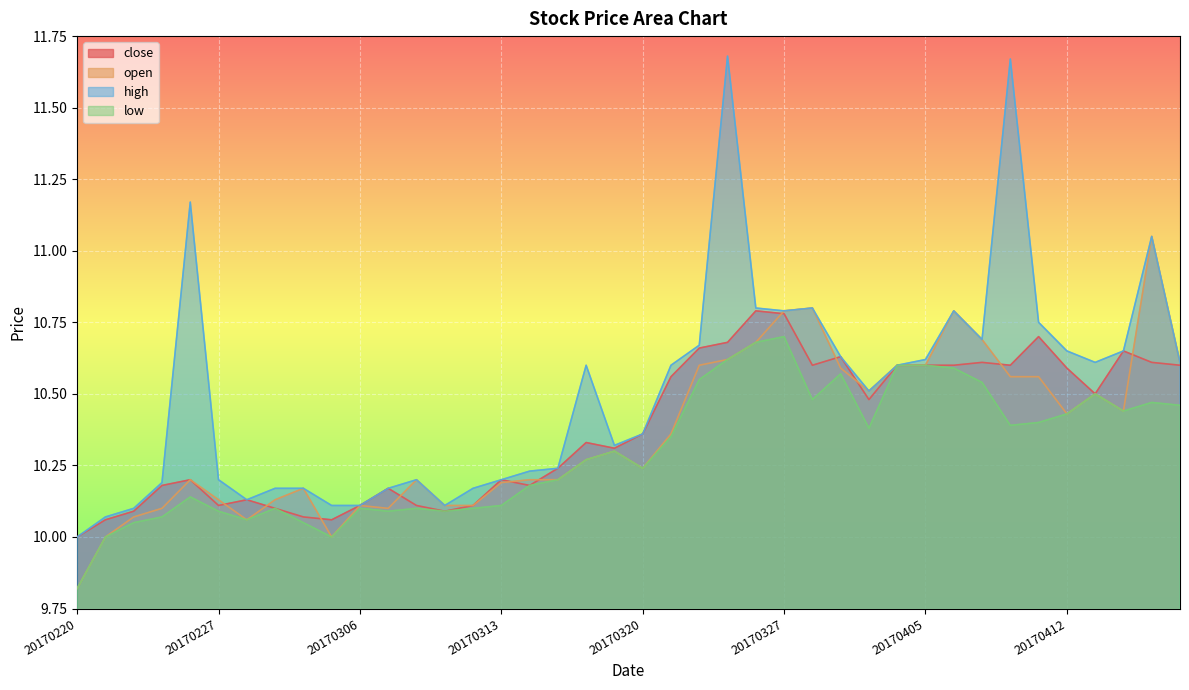

What is the minimum value shown in the chart?

9.8